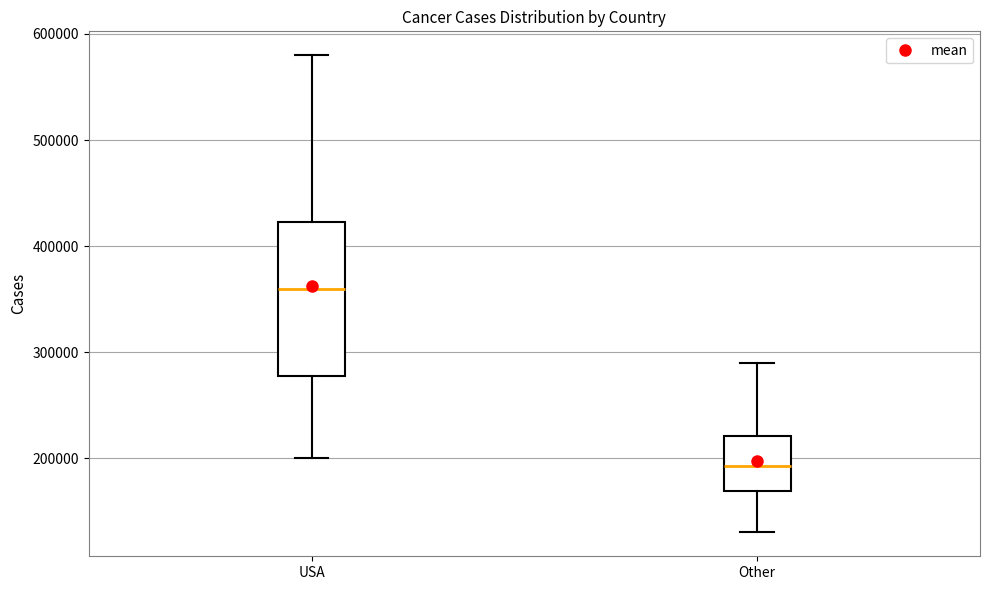

Which box's median line is the highest?

USA